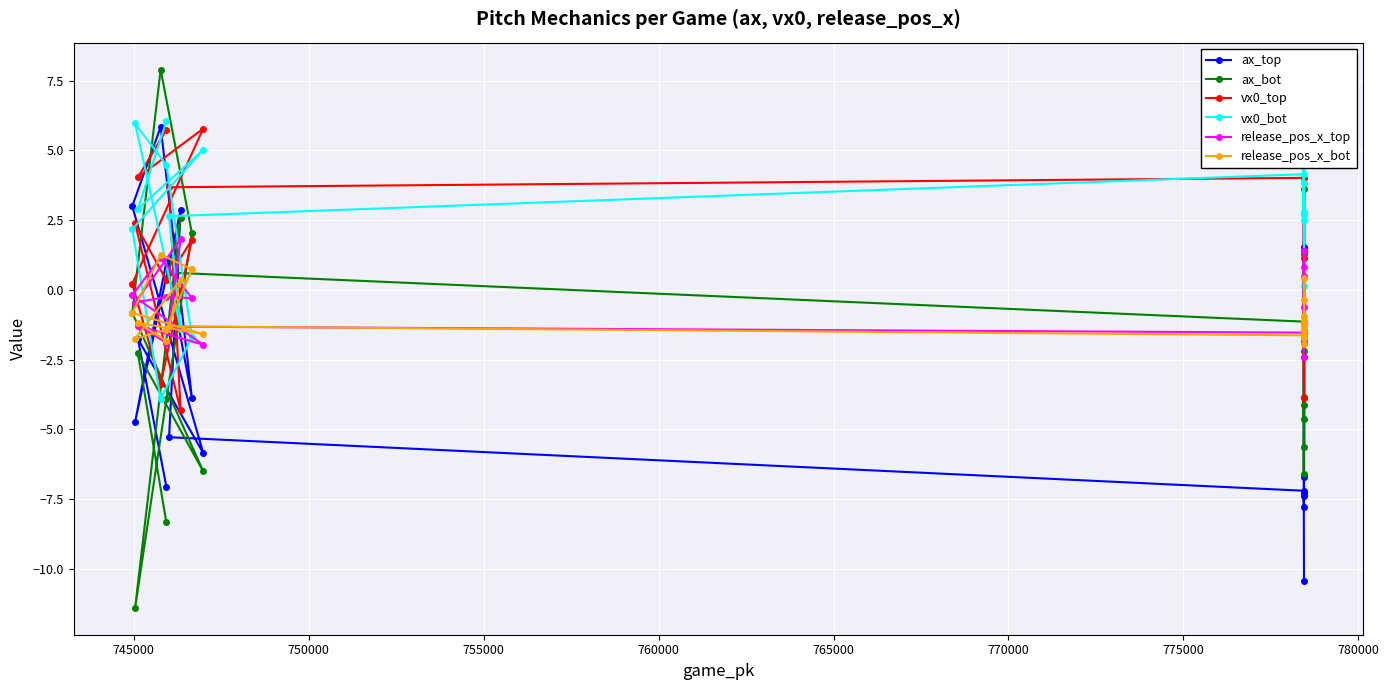

How many times do vx0_bot and ax_bot cross each other?

6